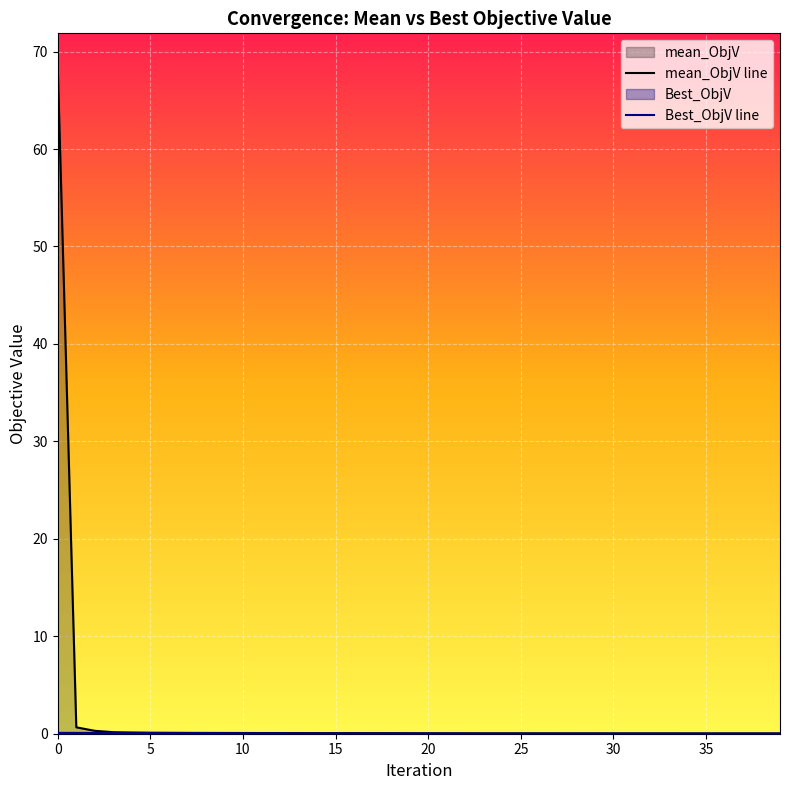

What is the maximum value for mean_ObjV line?

68.5